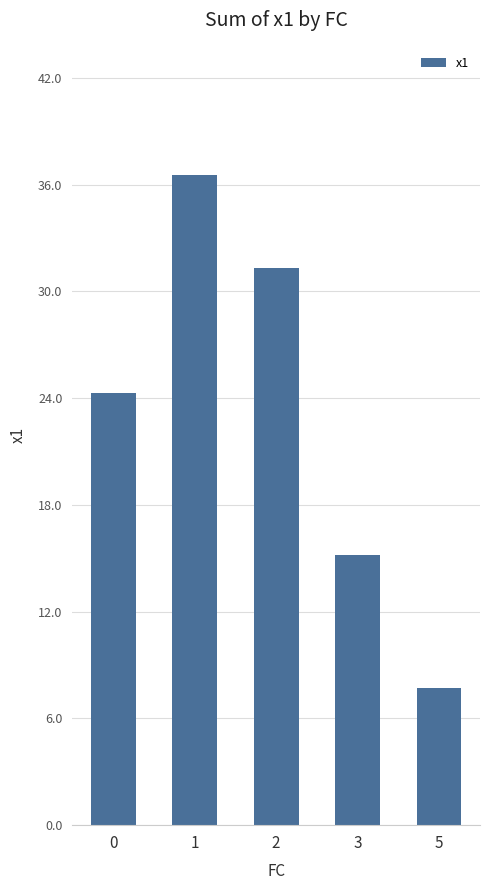

What is the maximum value shown in the chart?

36.5